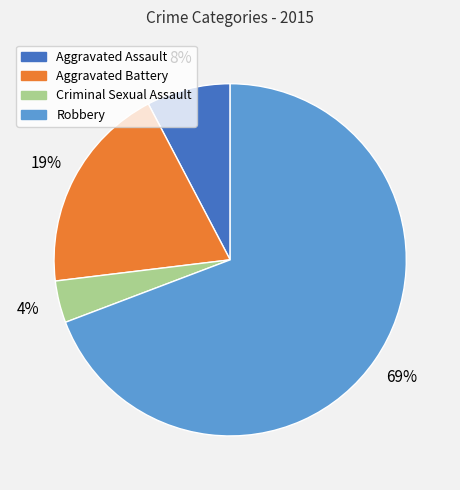

What is the largest slice in the pie chart?

Robbery